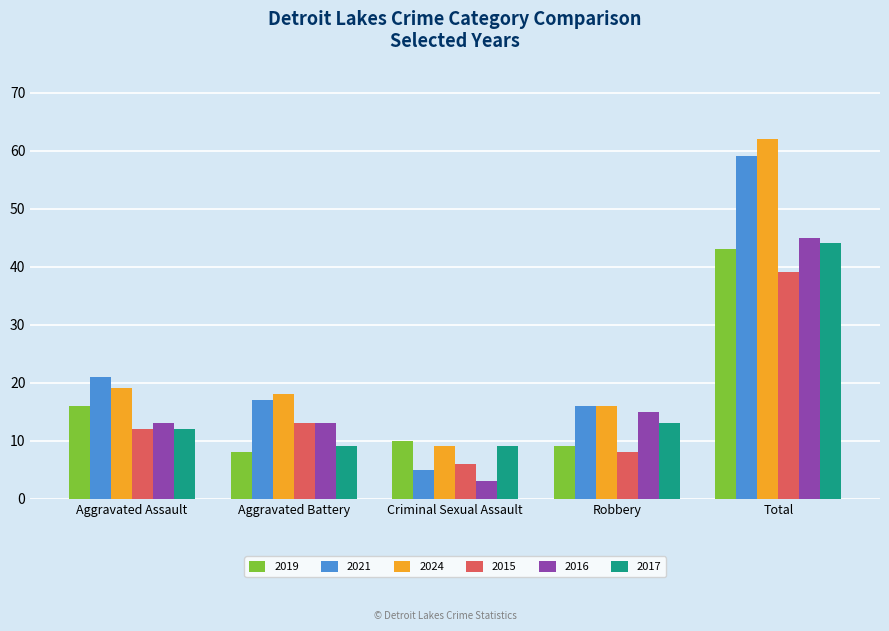

How many groups of bars are there?

5